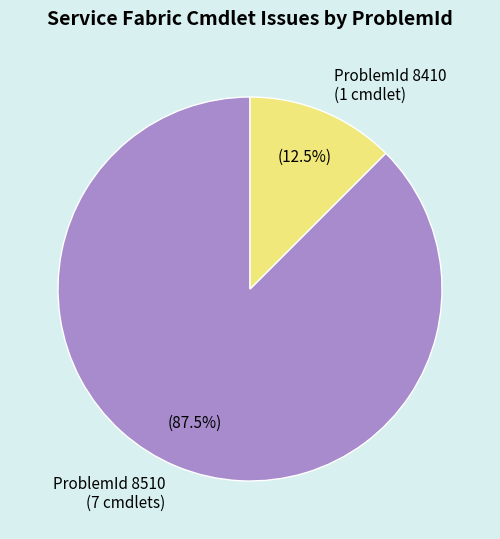

Which category has the biggest portion of the pie?

ProblemId 8510 (7 cmdlets)